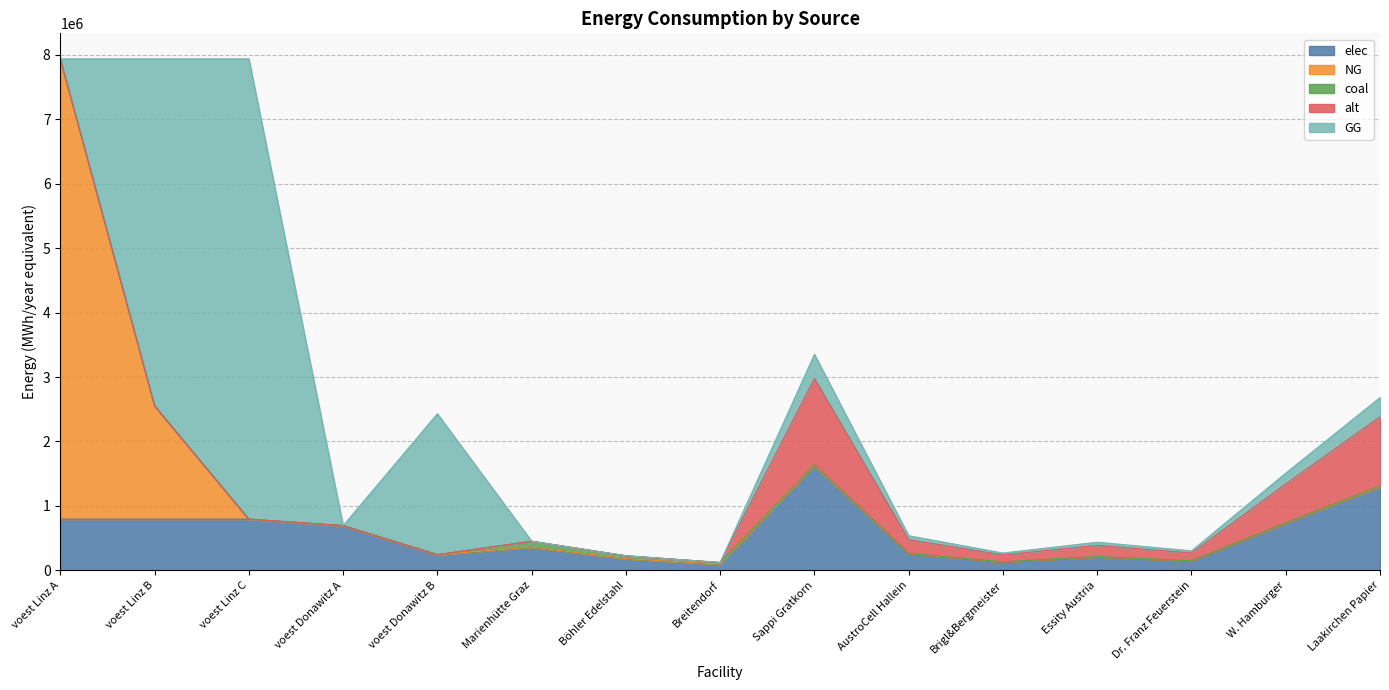

True or false: elec has a value of 259702.4 at AustroCell Hallein.

True